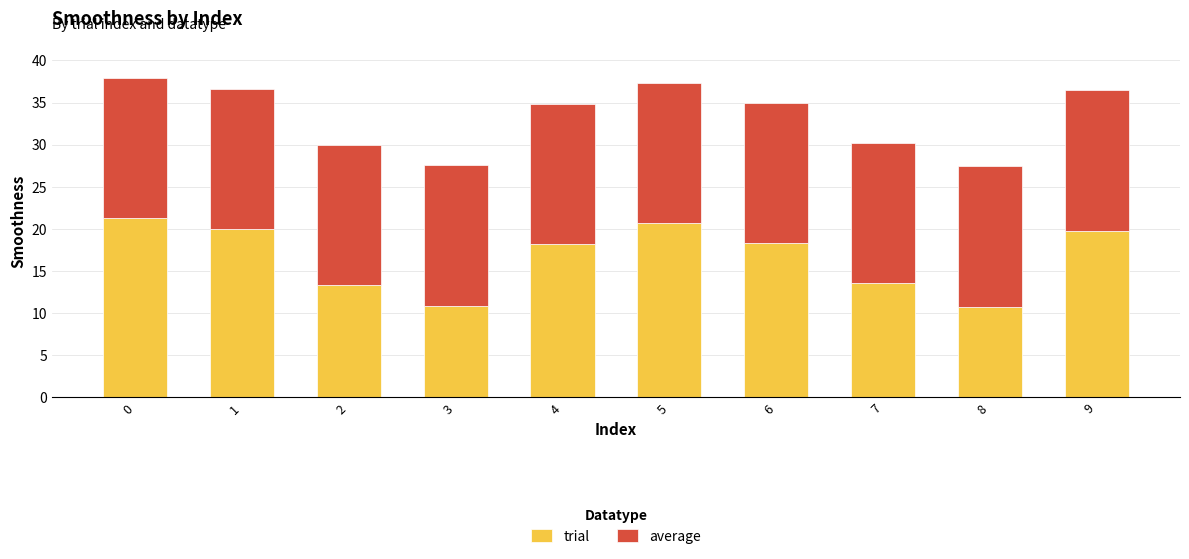

The trial series shows 26.3 at 9. True or false?

False